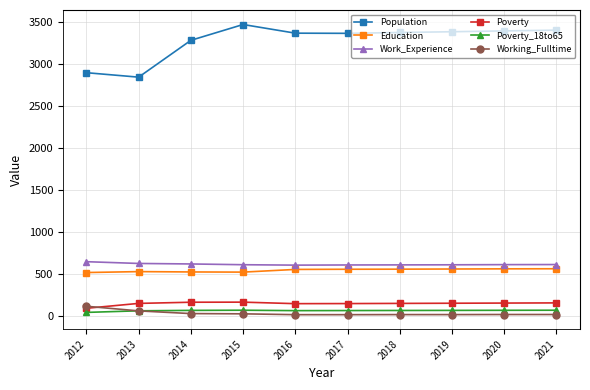

True or false: Education and Poverty_18to65 intersect in this chart.

False